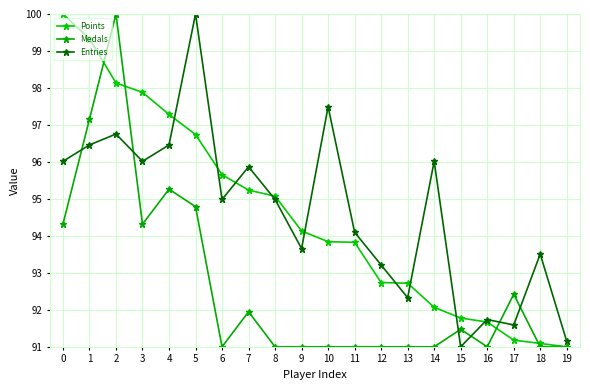

What is the minimum value for Medals?

91.0